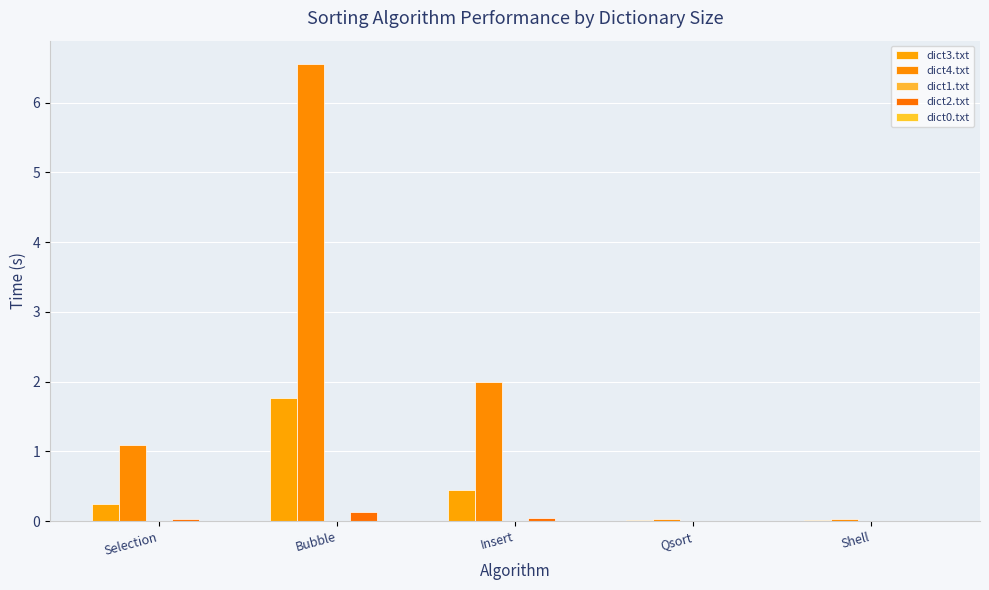

At how many categories does at least one series exceed 2?

1